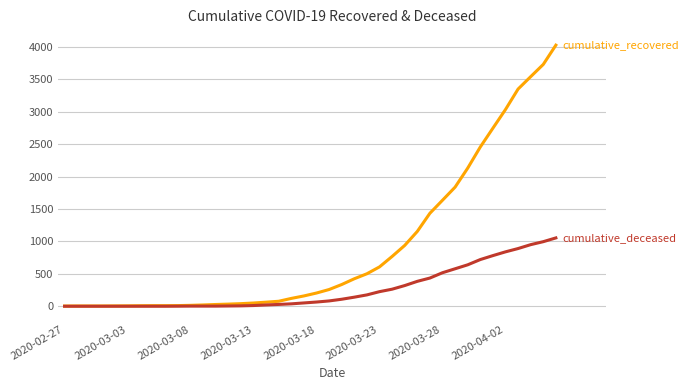

The value of cumulative_deceased at 18 is 37. True or false?

True